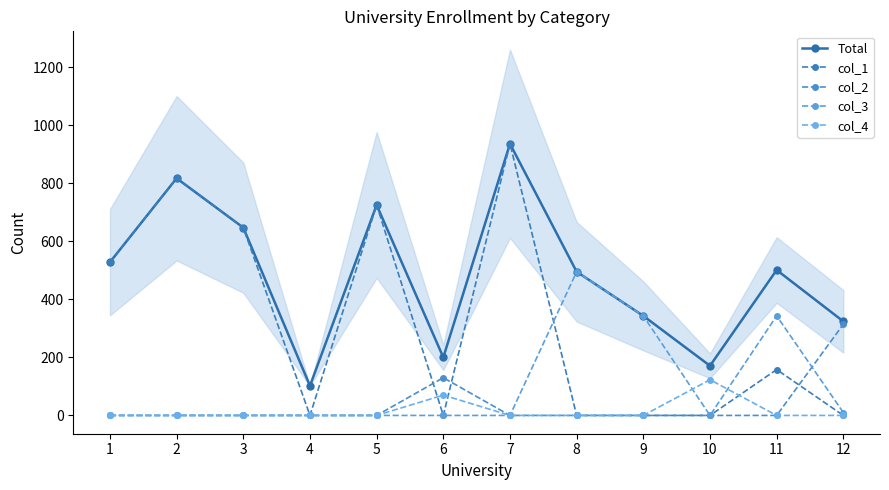

Does the chart have visible grid lines?

No